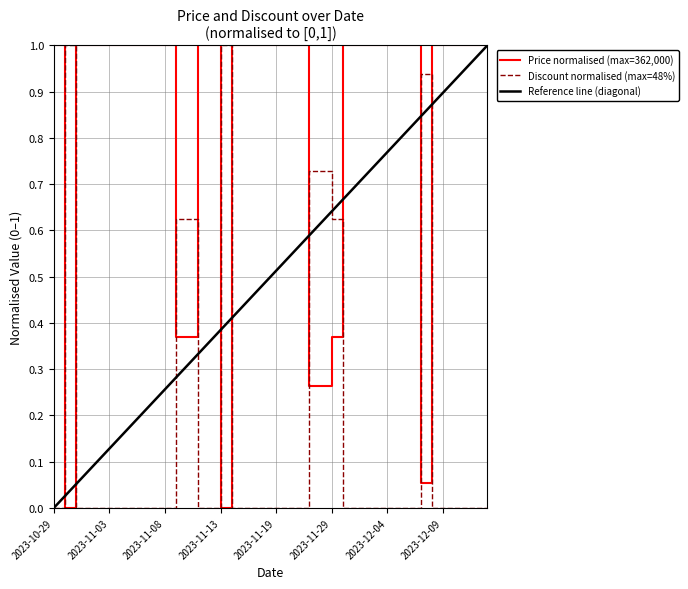

True or false: Price normalised (max=362,000) and Discount normalised (max=48%) cross at least once.

True